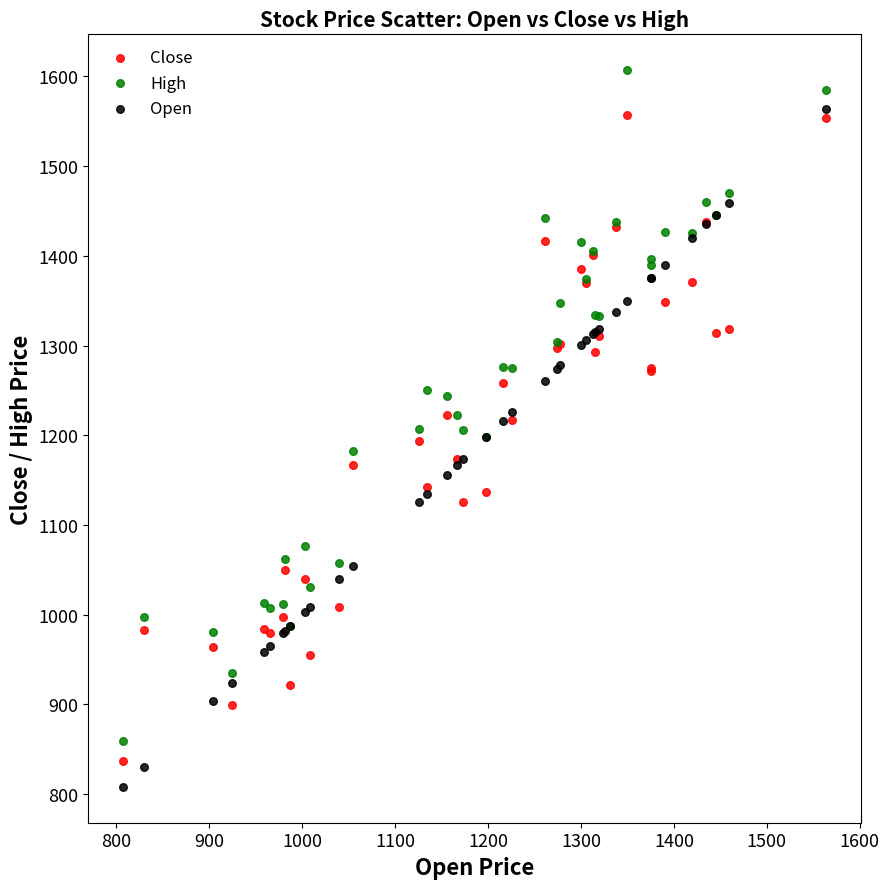

What is the X range (max minus min) for the scatter plot?

755.7